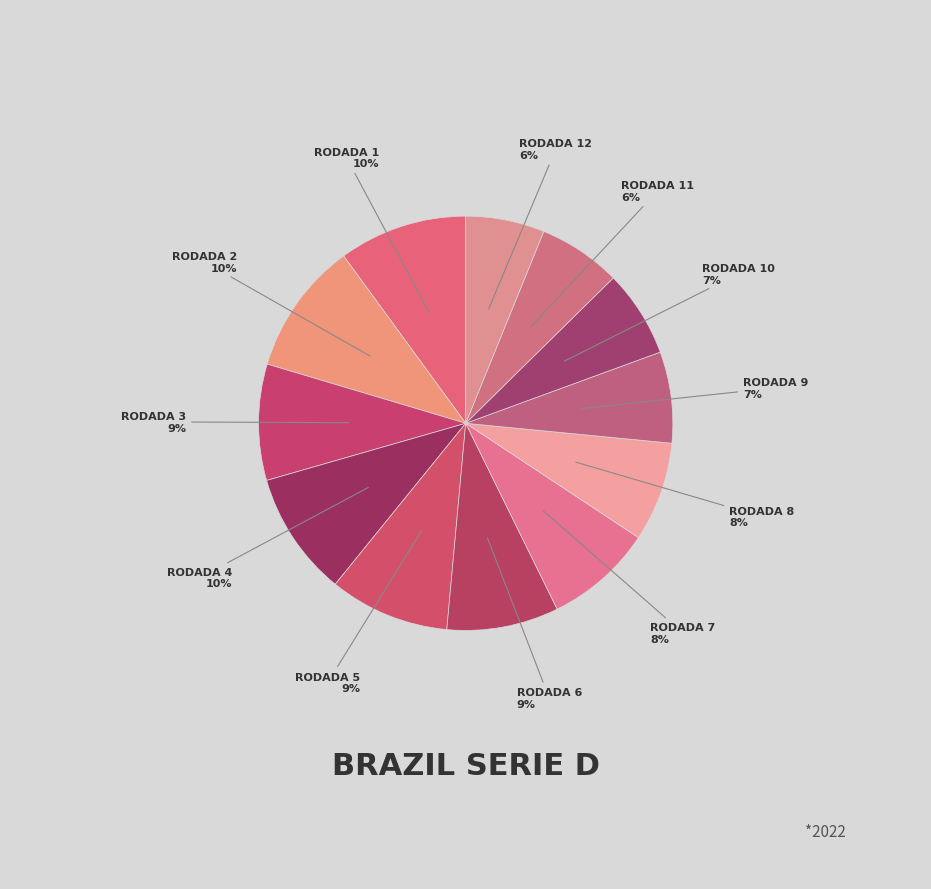

To the nearest percent, what is the difference between the largest and smallest slice percentages?

4%